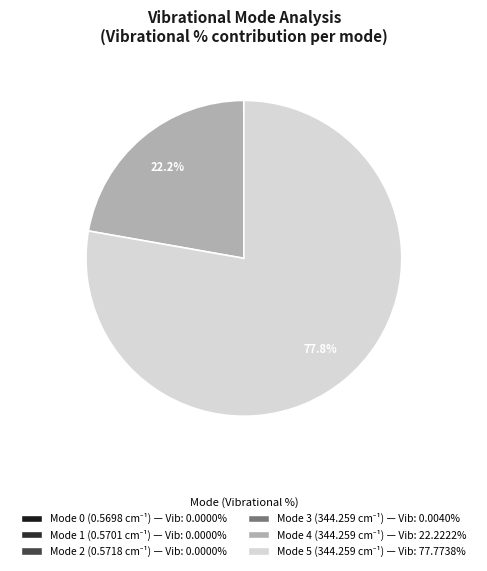

How many segments does this pie chart have?

6